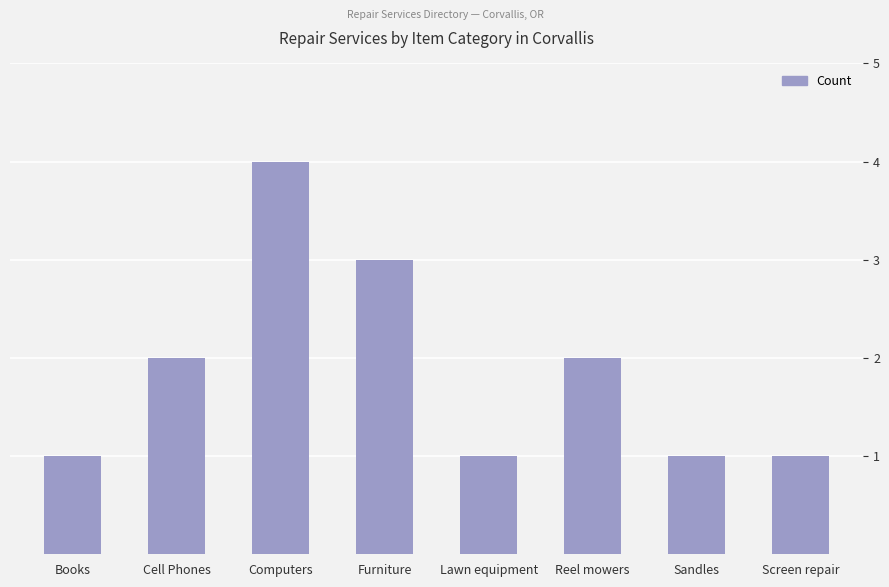

What is the change in value from Reel mowers to Screen repair?

-1